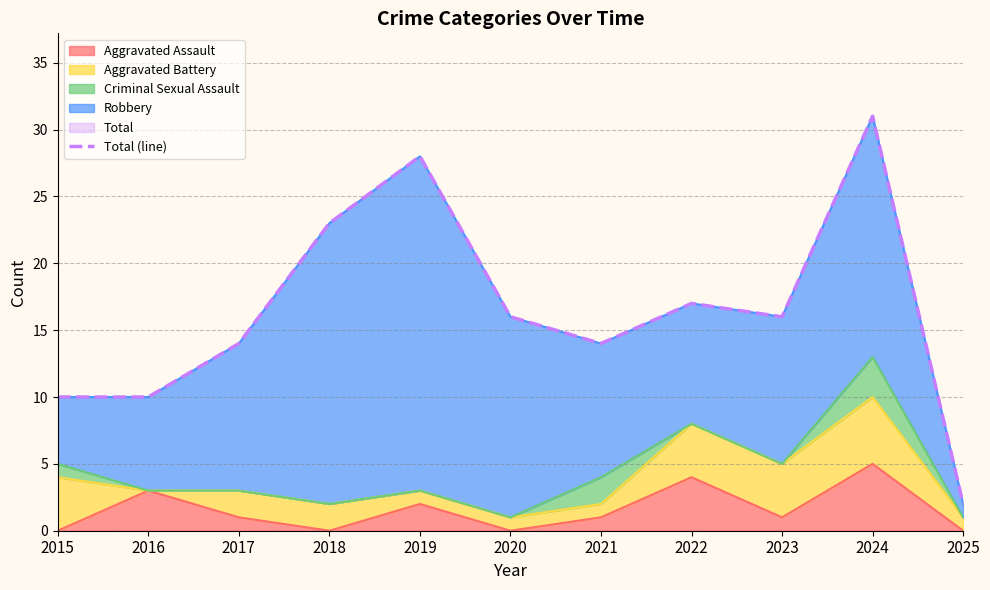

Which label corresponds to the largest value in the chart?

2024